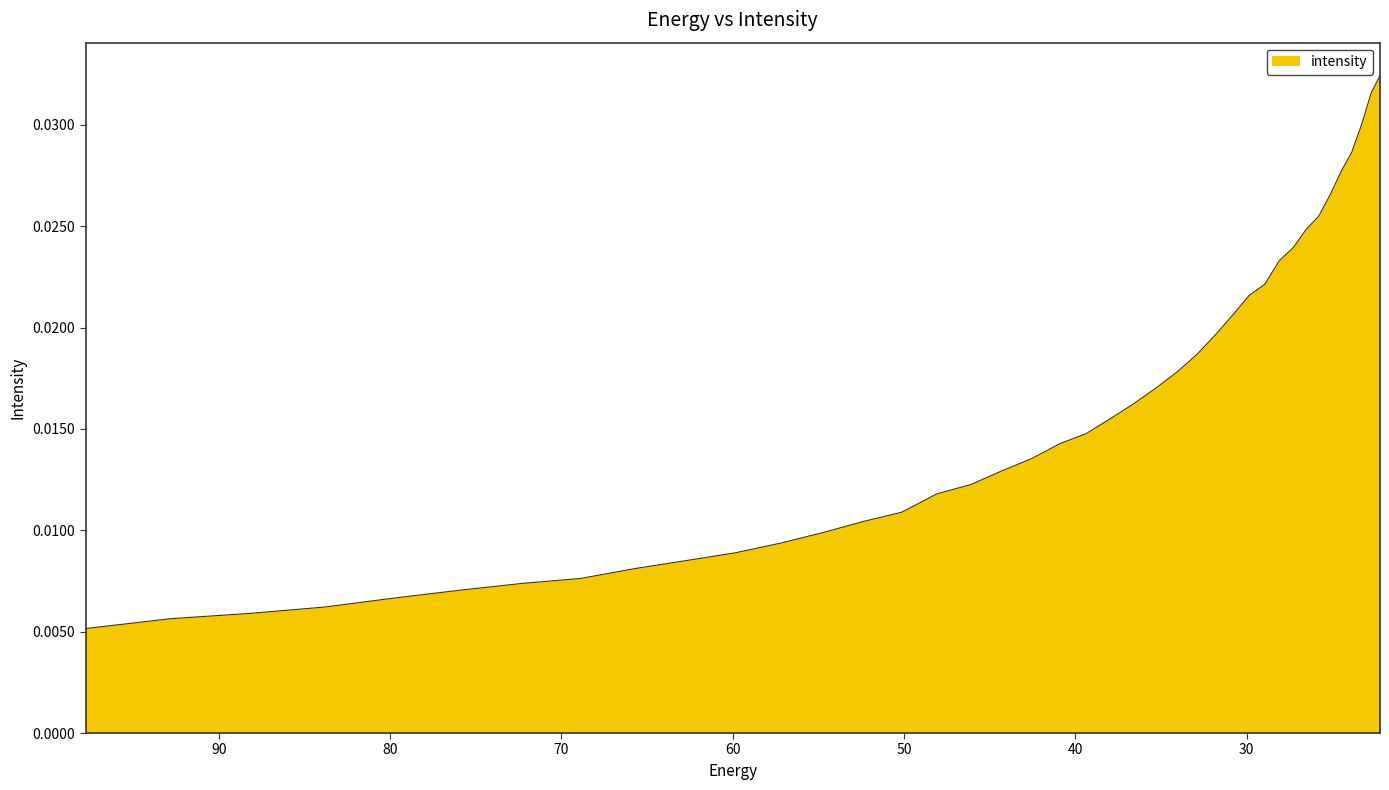

What is the label of the 22nd point from the left?

37.909534